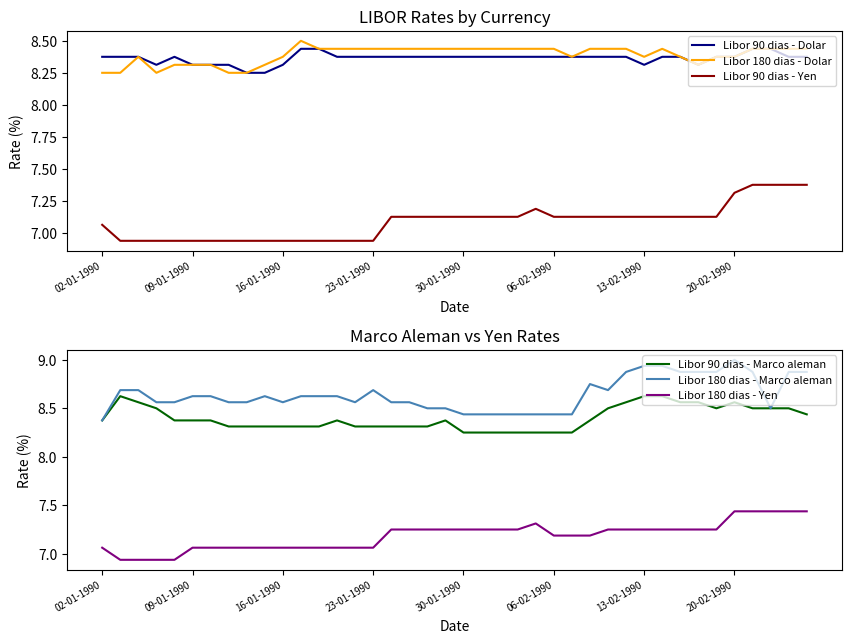

Which series has the largest range (max minus min)?

Libor 180 dias - Marco aleman